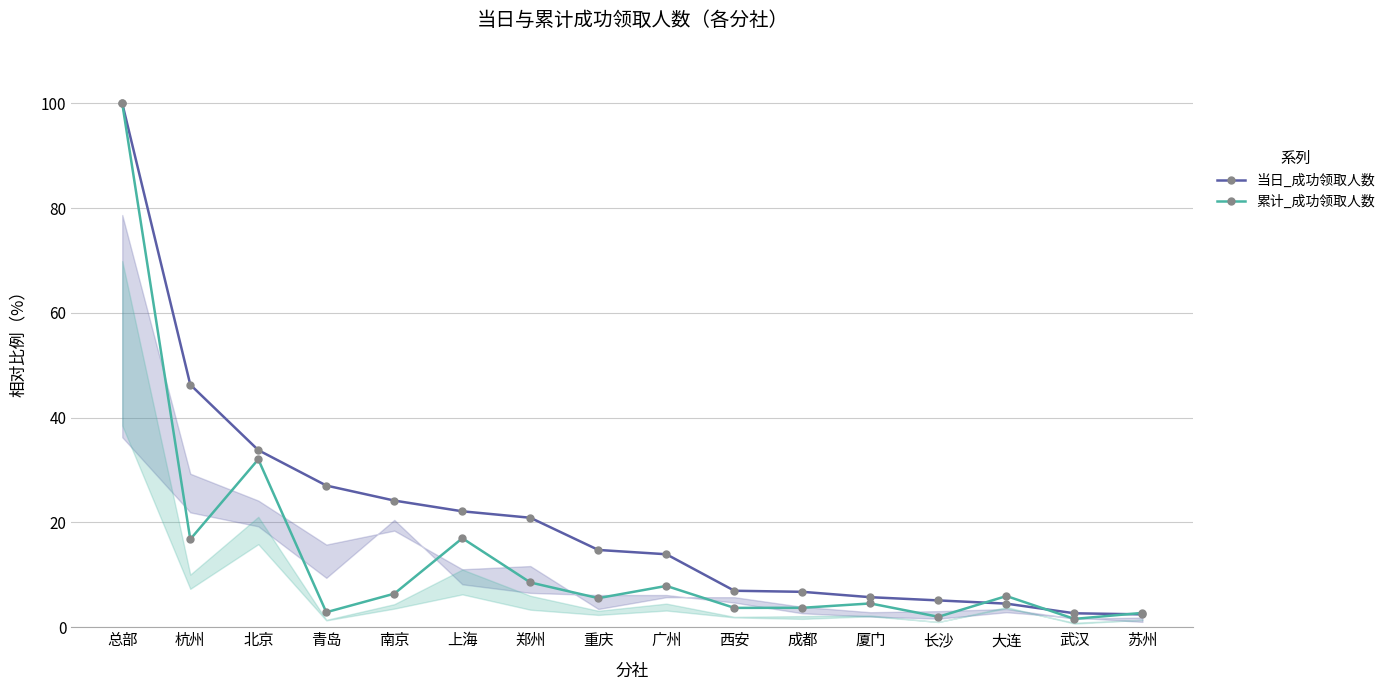

How many values in the 当日_成功领取人数 series are below 14?

8